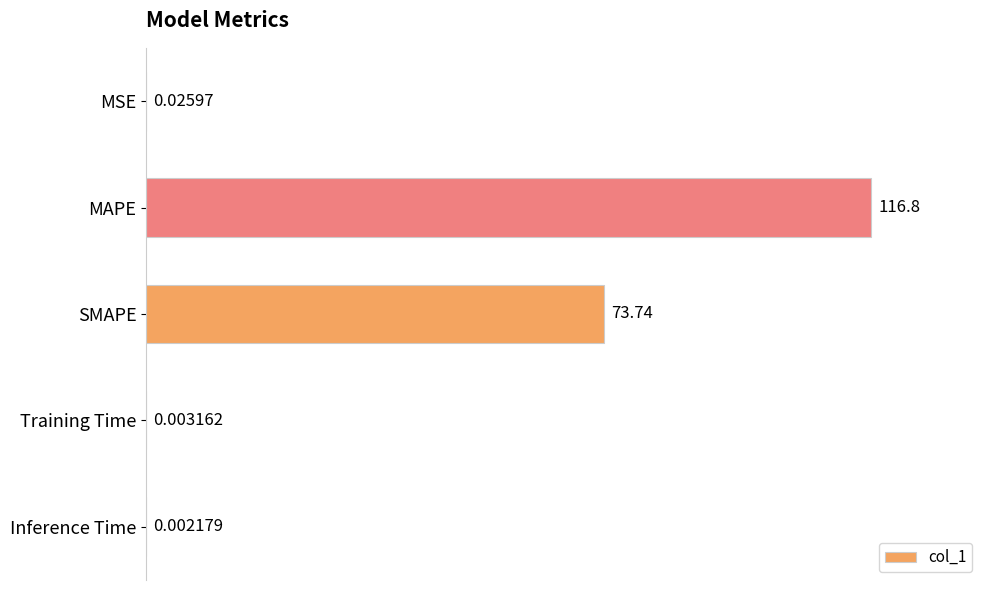

What is the average value?

38.1